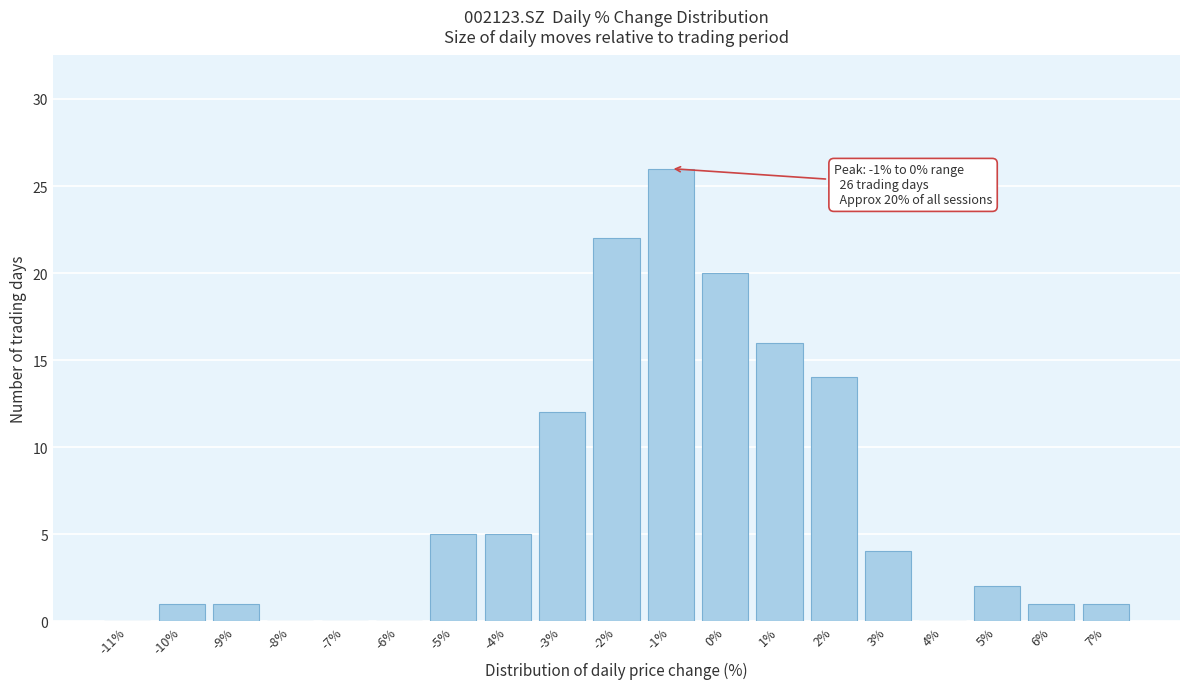

Reading left to right, extract all data points from this chart.

-11%=0	-10%=1	-9%=1	-8%=0	-7%=0	-6%=0	-5%=5	-4%=5	-3%=12	-2%=22	-1%=26	0%=20	1%=16	2%=14	3%=4	4%=0	5%=2	6%=1	7%=1